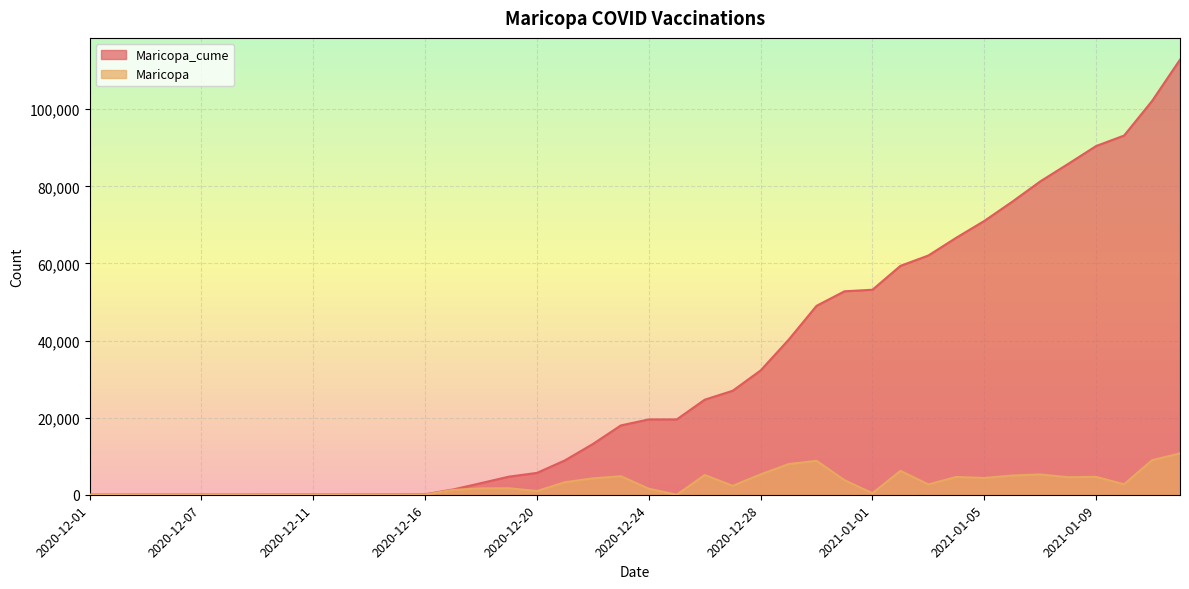

What is the label of the 2nd point from the right?

2021-01-11